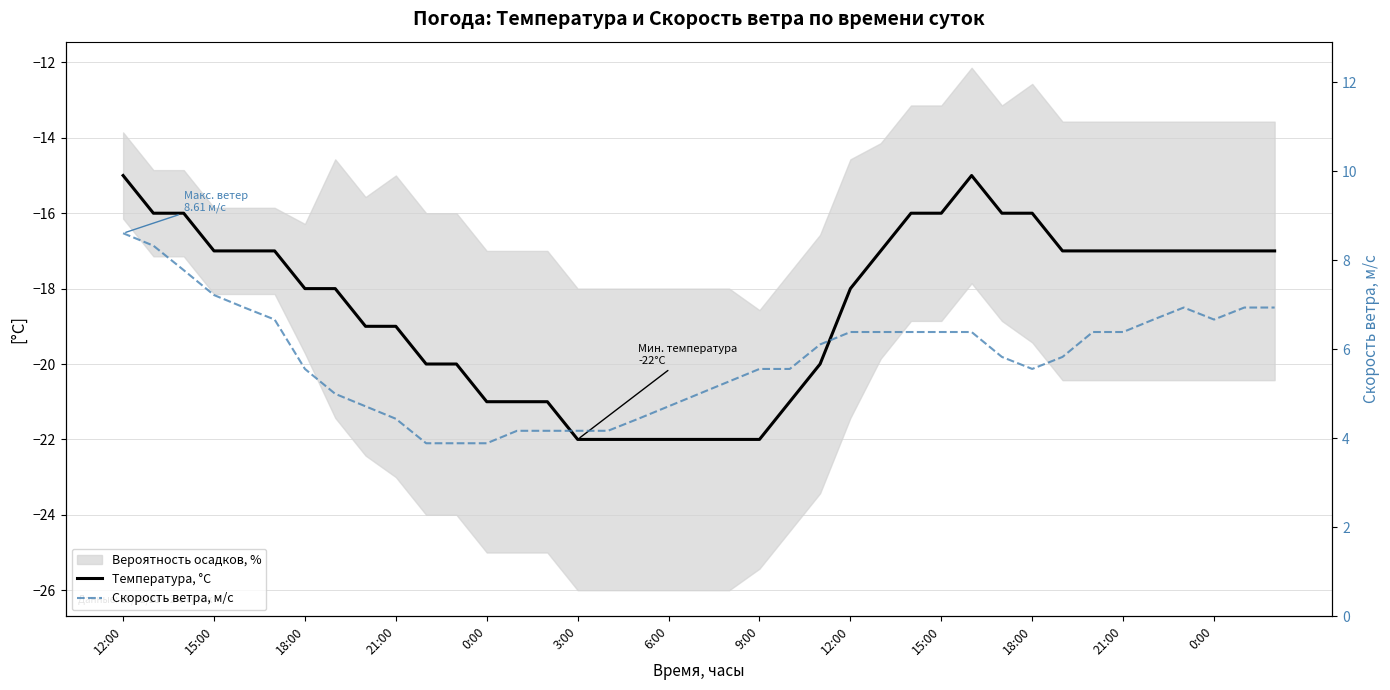

How many categories are shown in the chart?

39